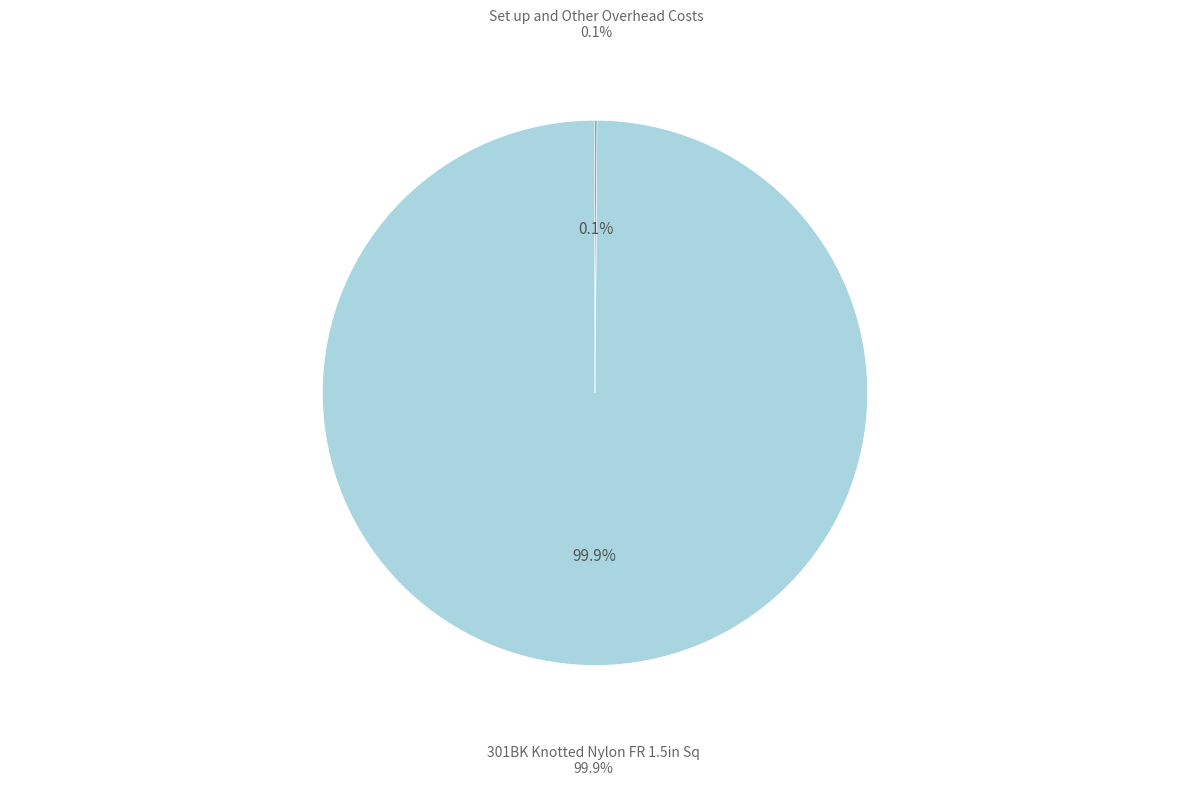

The Set up and Other Overhead Costs slice represents 1% of the pie. True or false?

False